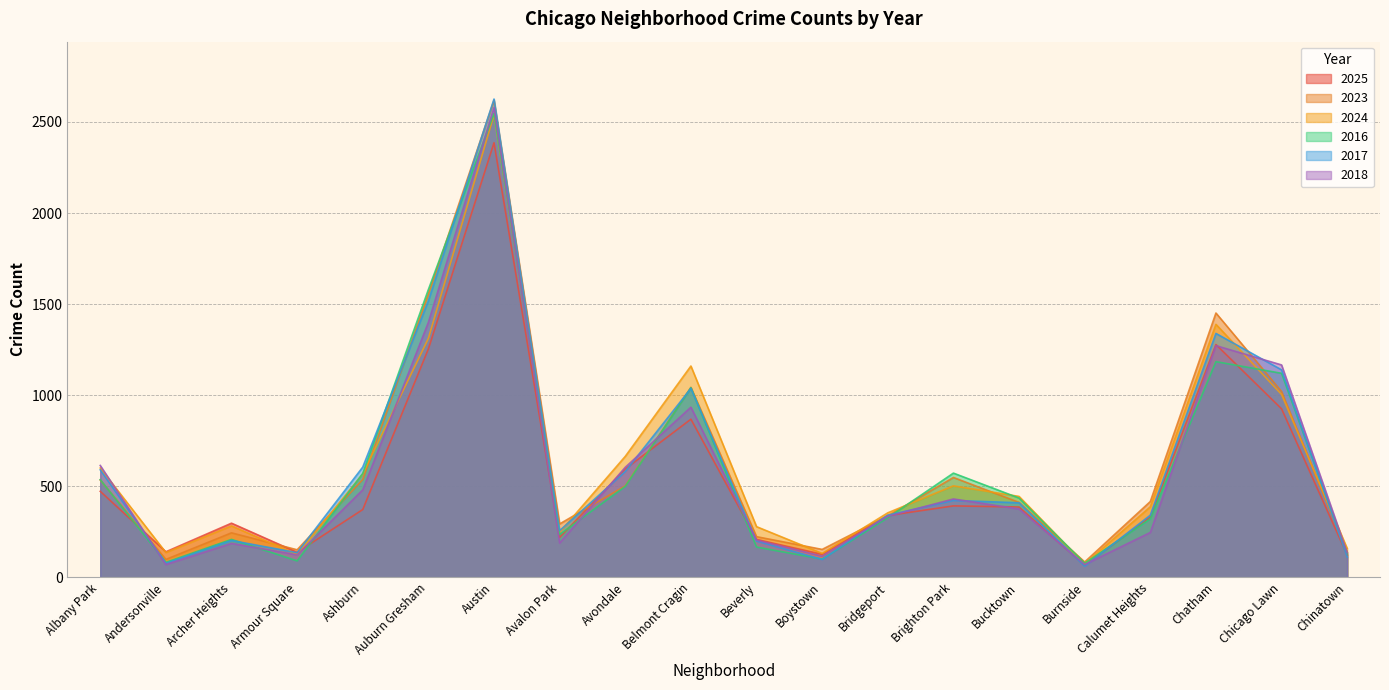

Where is the first local maximum for 2016?

Archer Heights